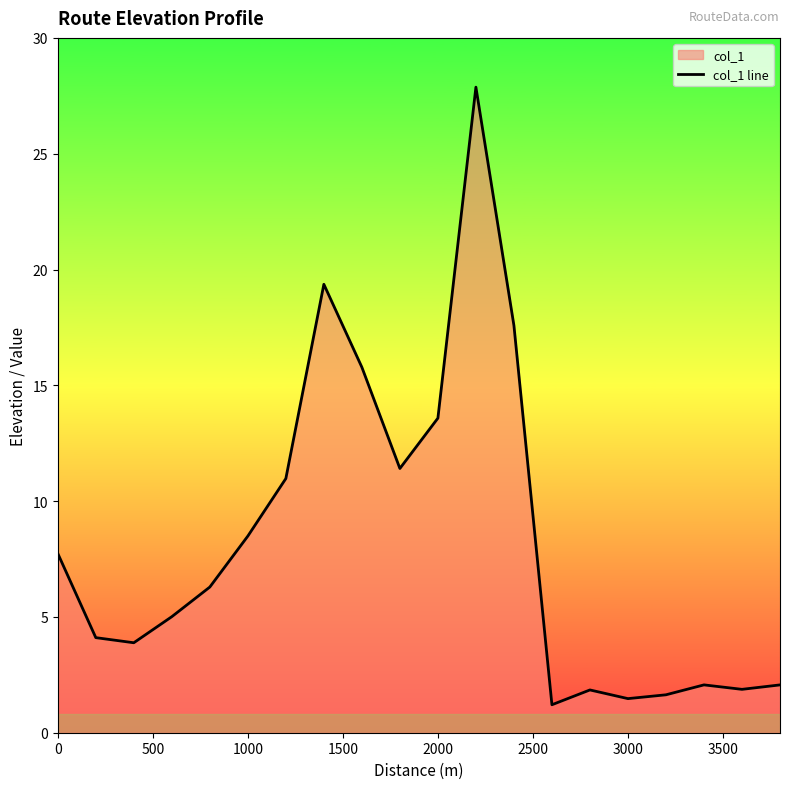

How many values exceed 6?

10